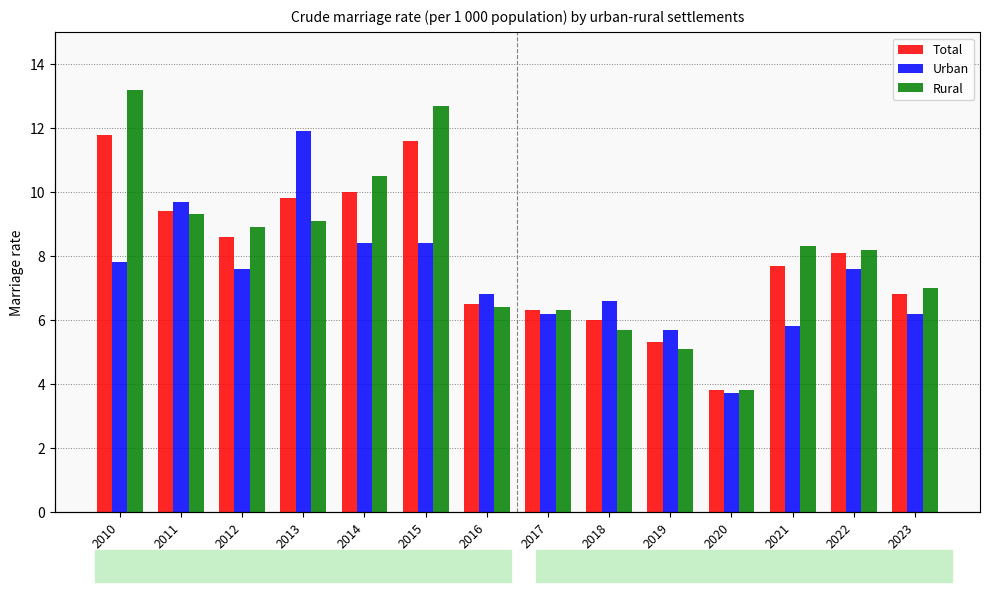

Between 2016 and 2021, which is larger?

2021